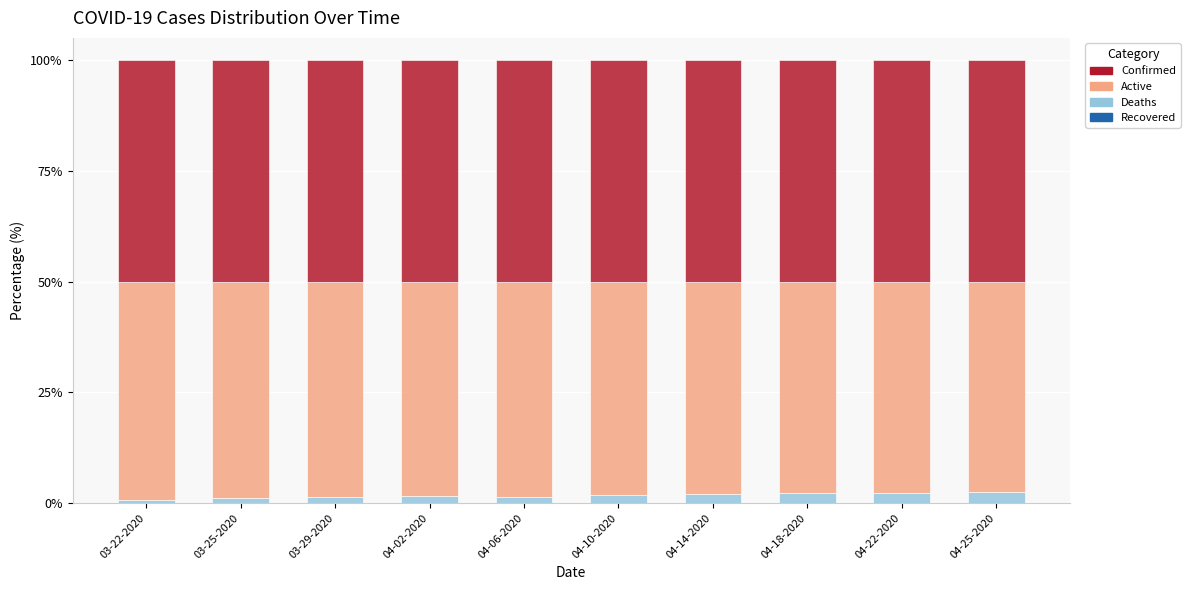

Are the bars grouped side by side (vs. stacked)?

No